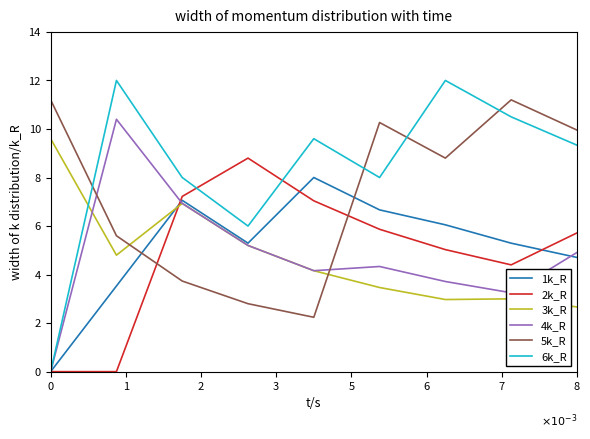

List the series in order of their peak value, lowest first.

1k_R, 2k_R, 3k_R, 4k_R, 5k_R, 6k_R